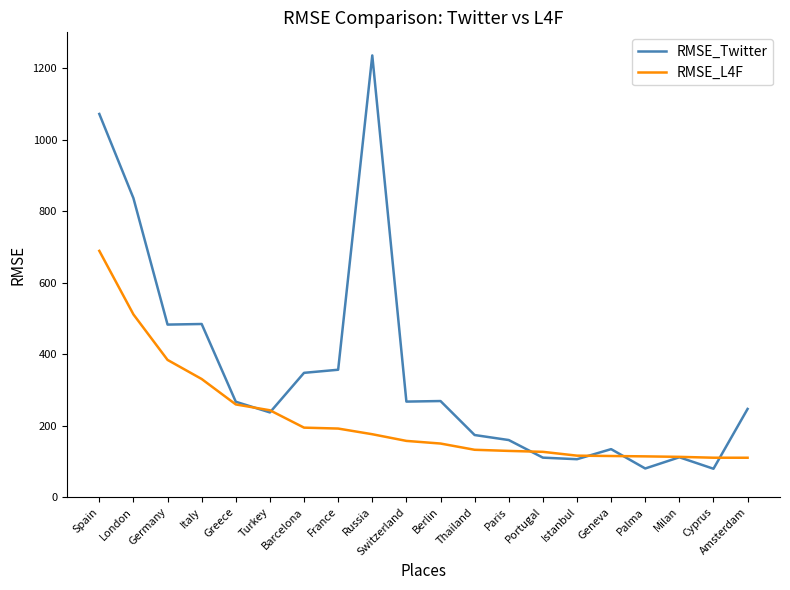

What is the spread (max minus min) of values at Russia?

1059.6